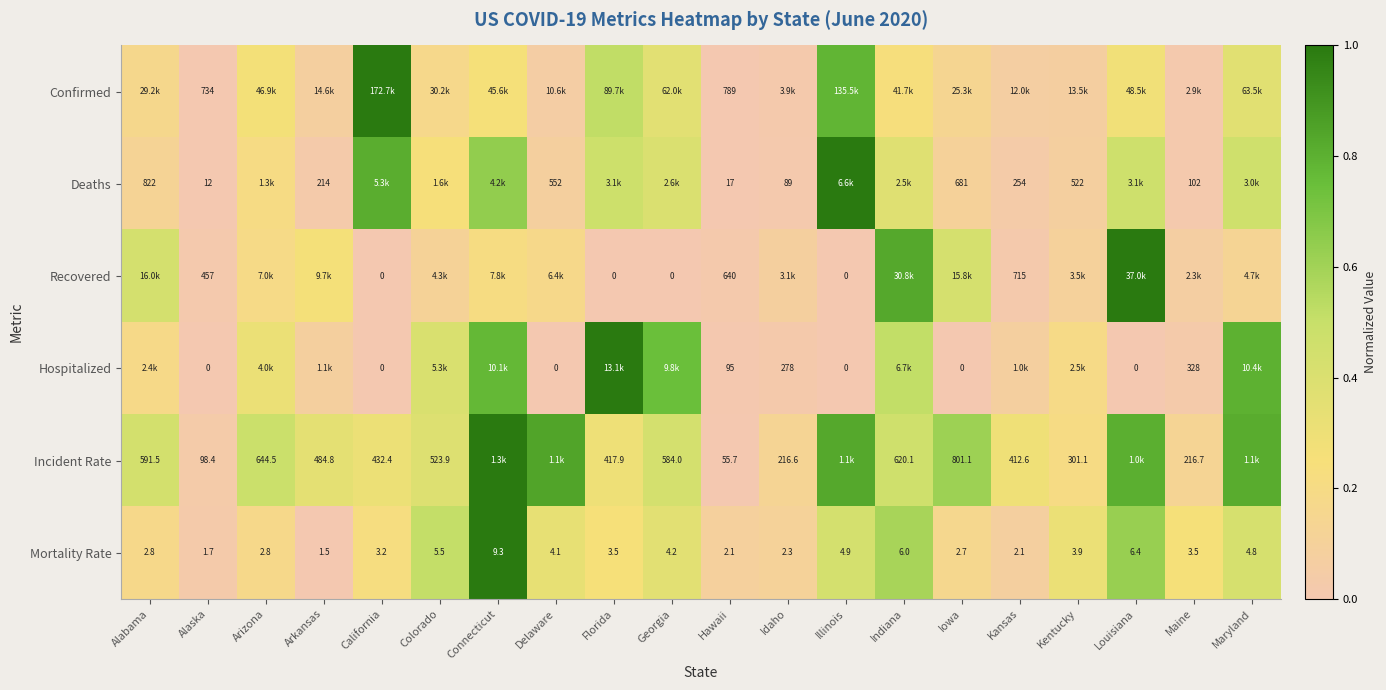

At which category is the sum across all series the highest?

Connecticut